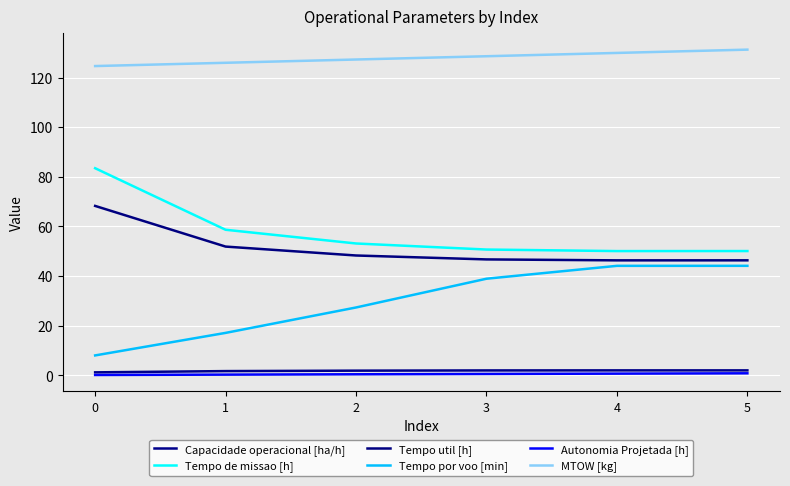

What is the difference between the highest and lowest values at 0?

124.5